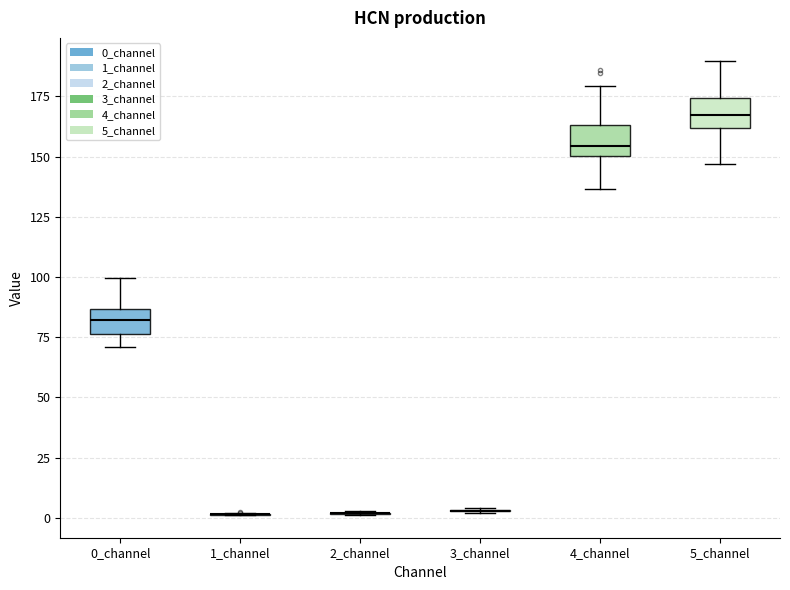

Where does the lower whisker of the box for 5_channel end on the y-axis? The values are not printed on the chart, so give them approximately, as read against the axis.

145